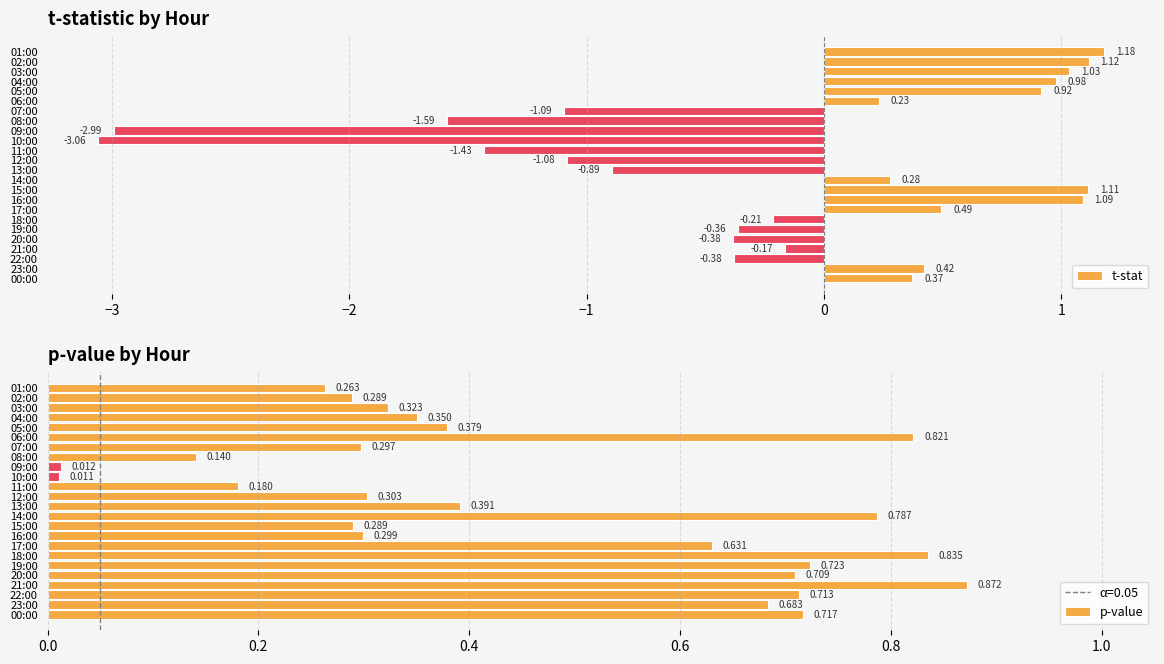

What is the sum of the t-stat values at 22:00 and 11:00?

-1.8